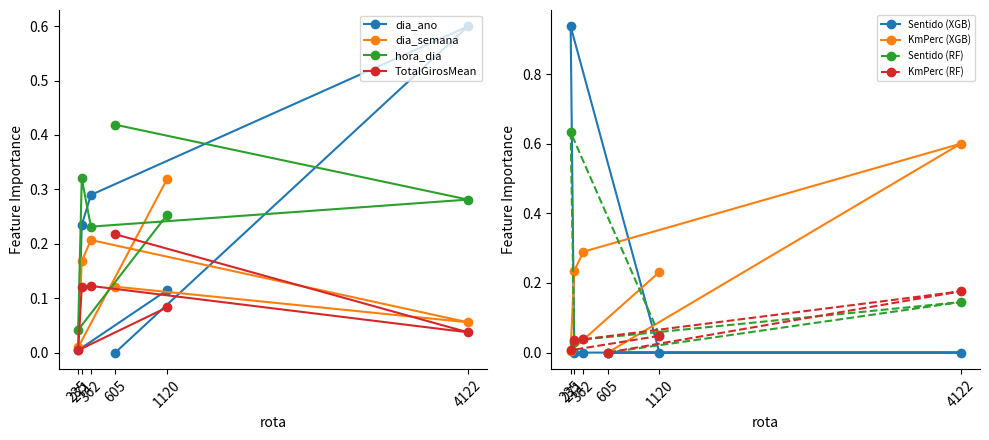

List the series in order of their peak value, lowest first.

TotalGirosMean, dia_semana, hora_dia, dia_ano, KmPerc, Sentido